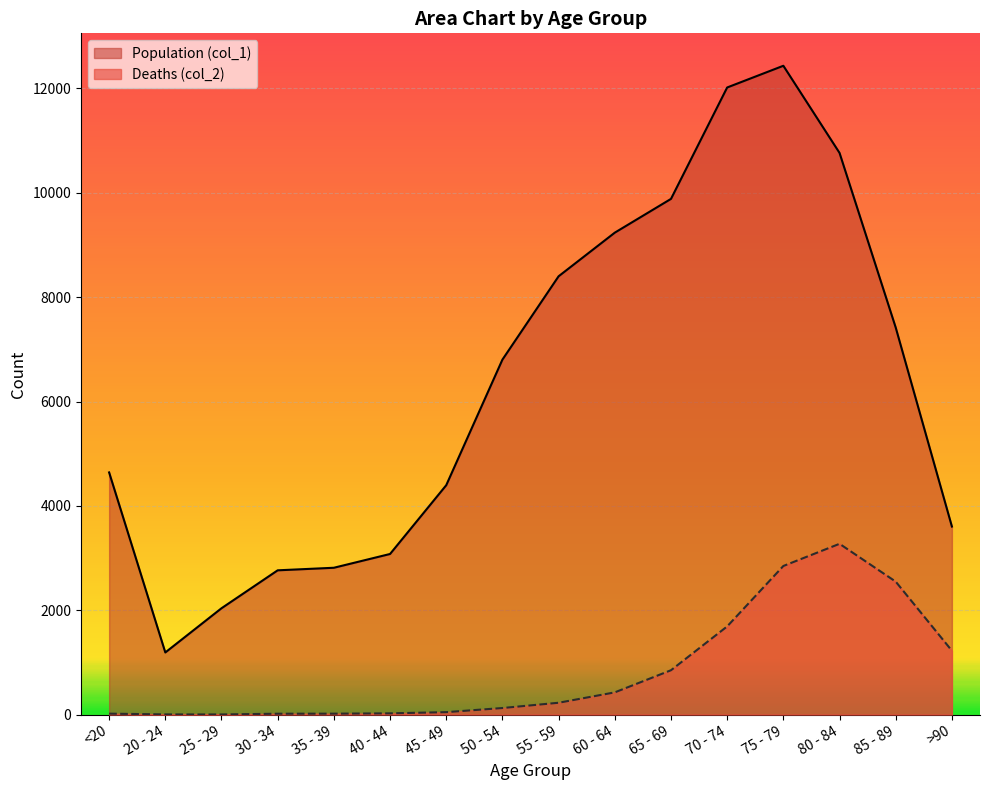

How many series are shown in this chart?

2